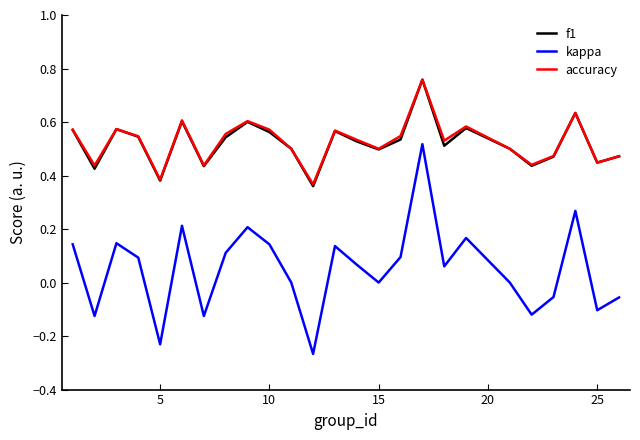

True or false: accuracy and kappa intersect in this chart.

False